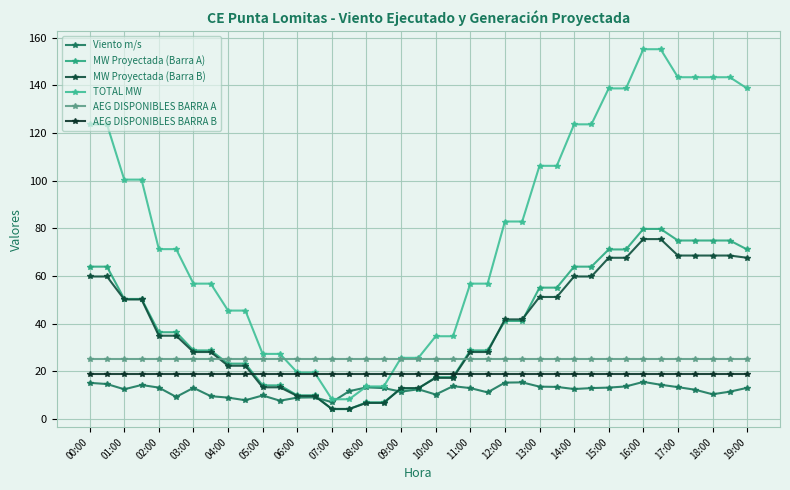

What is the maximum value for MW Proyectada (Barra A)?

79.7